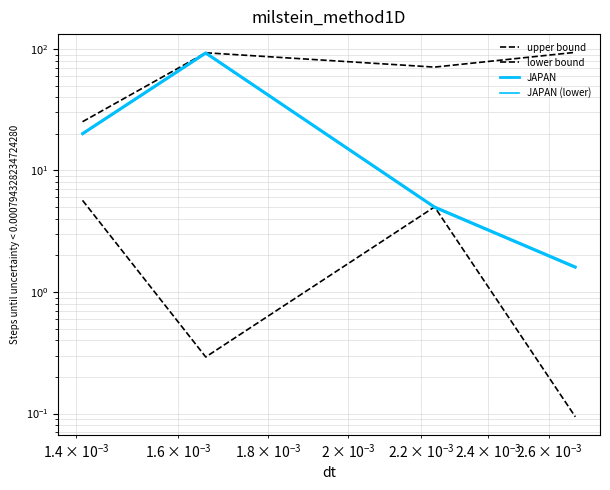

True or false: lower bound and upper bound intersect in this chart.

False